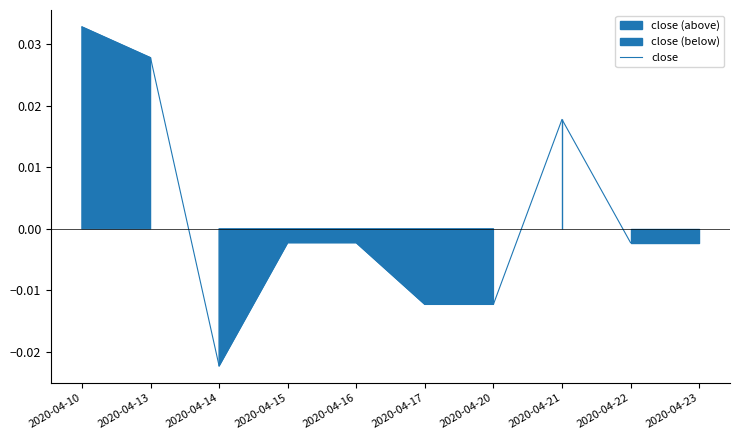

How many interior local peaks (higher than both neighbors) does the data have?

1